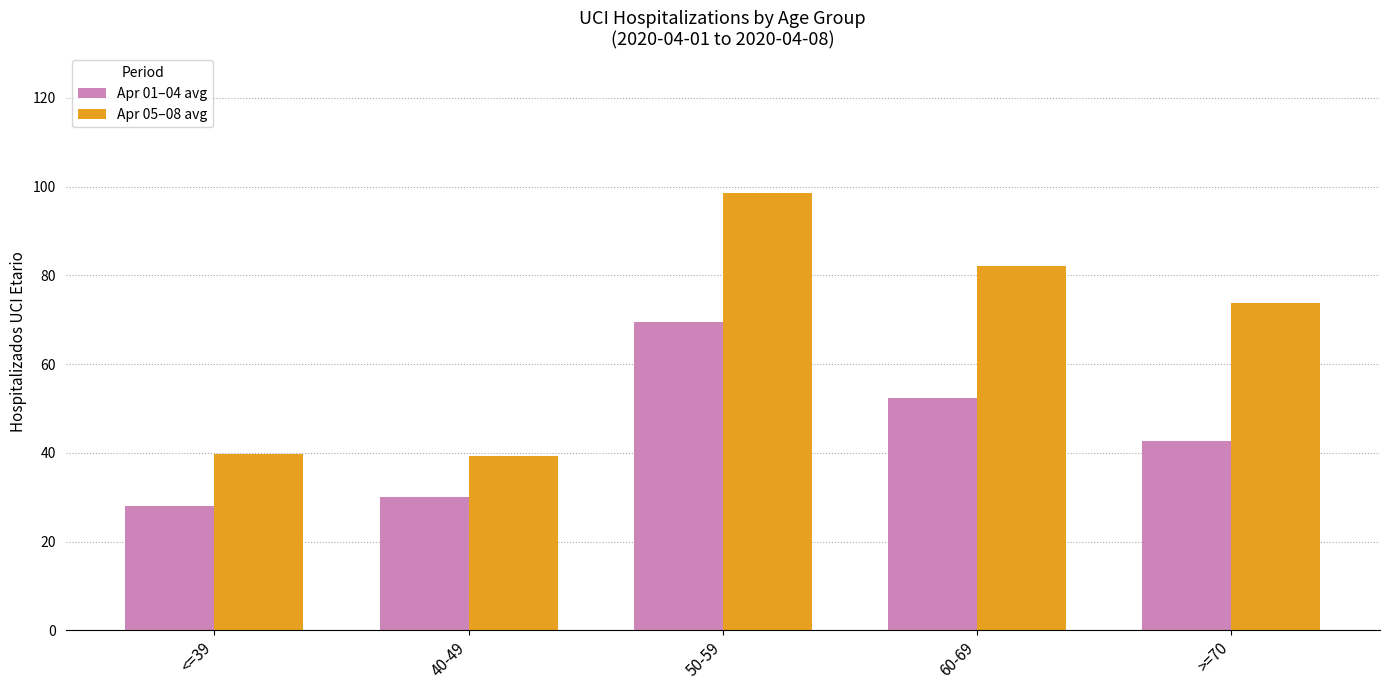

Does the chart contain stacked bars?

No